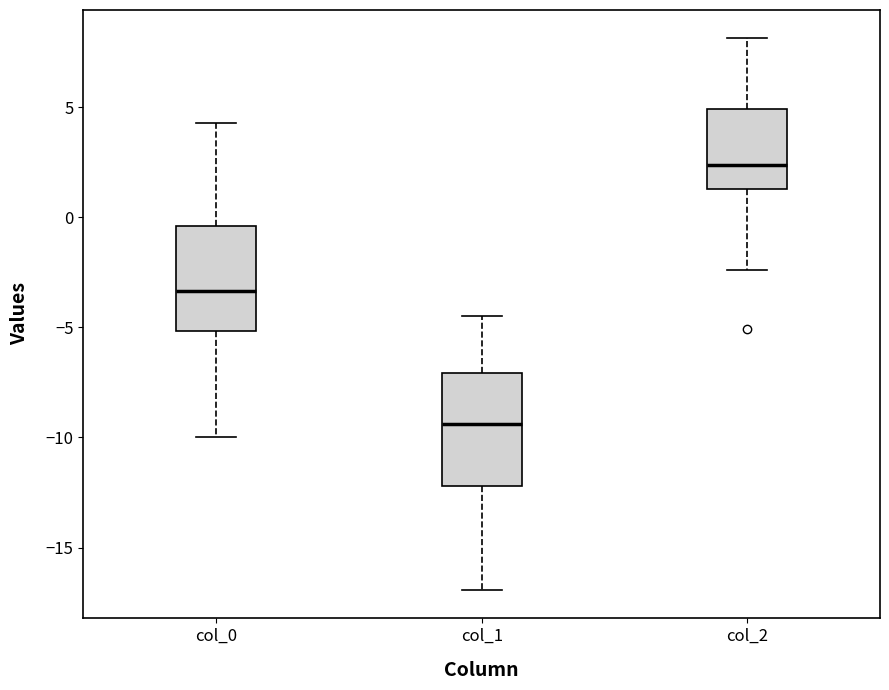

Where is the upper edge of the box for col_0 on the y-axis? The values are not printed on the chart, so give them approximately, as read against the axis.

-0.5